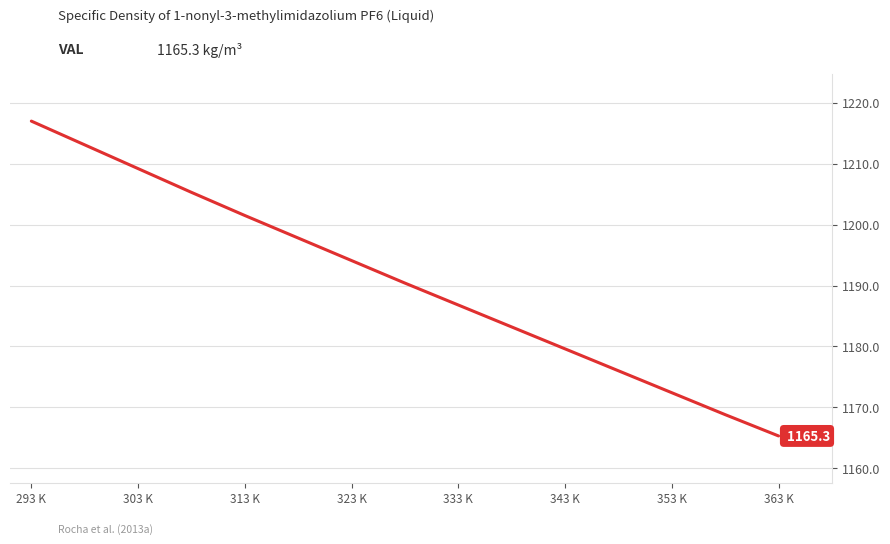

What is the maximum value shown in the chart?

1217.0